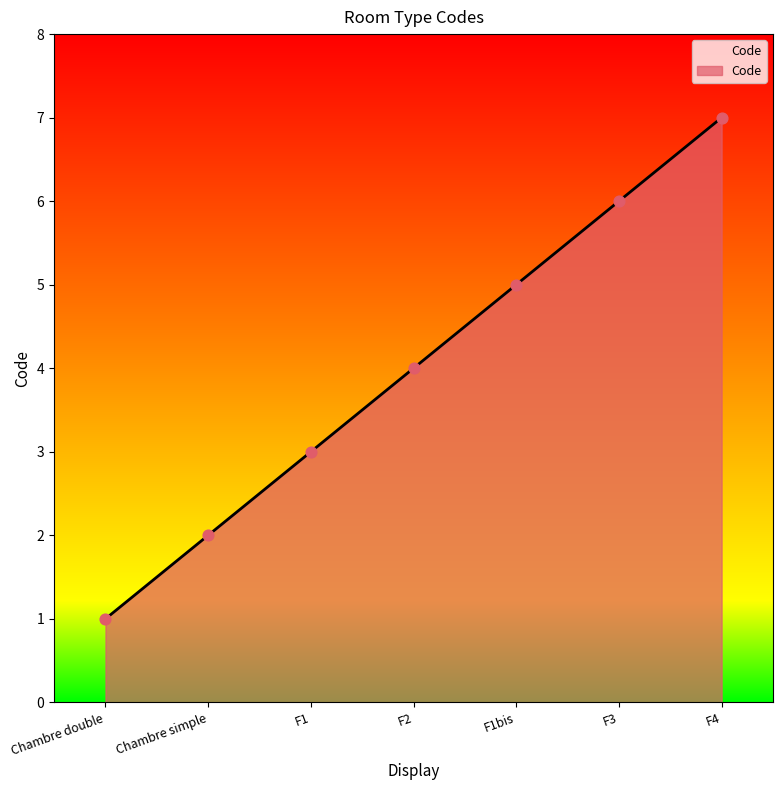

What is the change in value from Chambre double to F3?

+5